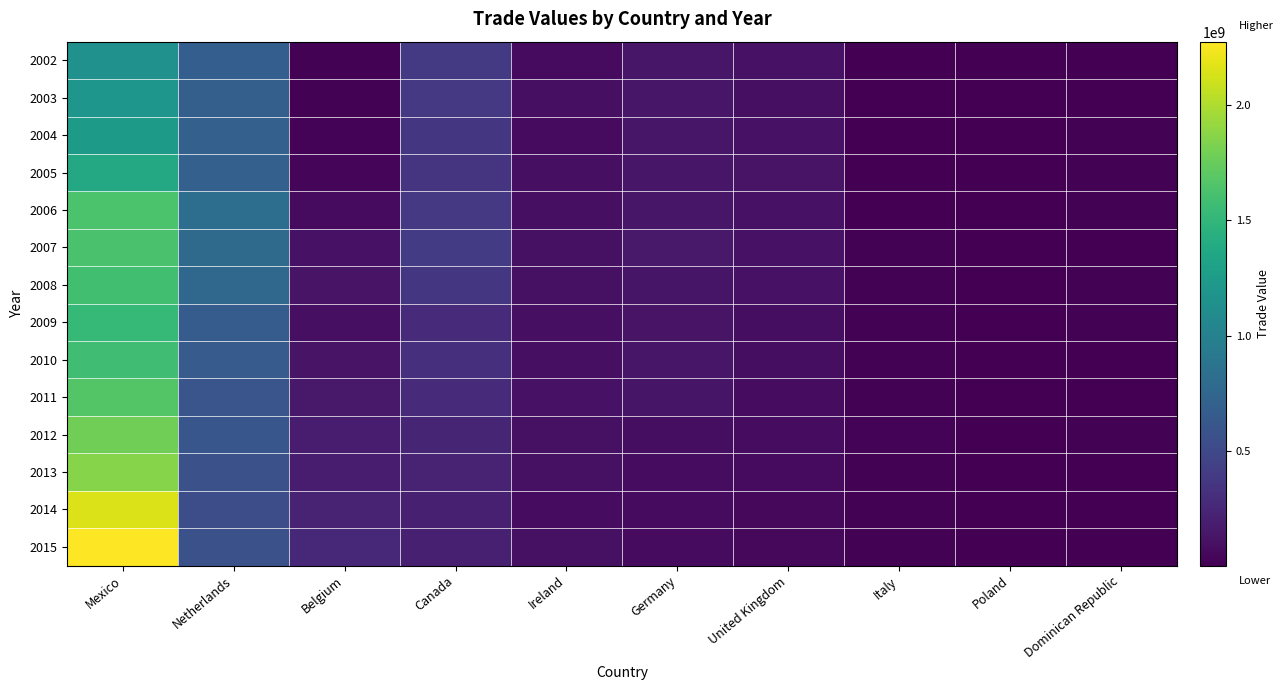

Reading left to right, transcribe all the data shown in this chart.

2002: Mexico=1148836167	Netherlands=686581858	Belgium=16284782	Canada=392642400	Ireland=71082755	Germany=143404547	United Kingdom=117944163	Italy=7535197	Poland=5642489	Dominican Republic=13590525
2003: Mexico=1195852817	Netherlands=694147130	Belgium=22538407	Canada=386142563	Ireland=95911940	Germany=139187125	United Kingdom=95186602	Italy=8753778	Poland=9923607	Dominican Republic=13777927
2004: Mexico=1240508053	Netherlands=698363141	Belgium=31451099	Canada=361144916	Ireland=73398981	Germany=139741567	United Kingdom=119952263	Italy=7662460	Poland=8187112	Dominican Republic=14783630
2005: Mexico=1374412804	Netherlands=704236235	Belgium=48837518	Canada=351015320	Ireland=101100241	Germany=144728160	United Kingdom=121471118	Italy=9946037	Poland=11761780	Dominican Republic=14553130
2006: Mexico=1631887282	Netherlands=828601218	Belgium=72199111	Canada=380863857	Ireland=98627600	Germany=144630411	United Kingdom=118579399	Italy=12412105	Poland=10796643	Dominican Republic=15064333
2007: Mexico=1620666247	Netherlands=789142240	Belgium=111914367	Canada=397821581	Ireland=105063181	Germany=158251183	United Kingdom=119842075	Italy=16314811	Poland=13812183	Dominican Republic=14329372
2008: Mexico=1585430382	Netherlands=767479362	Belgium=122512008	Canada=362440537	Ireland=109665375	Germany=136256464	United Kingdom=116128266	Italy=19541037	Poland=12478281	Dominican Republic=15024342
2009: Mexico=1521317909	Netherlands=662921254	Belgium=100543918	Canada=280890781	Ireland=101719703	Germany=123469764	United Kingdom=90222042	Italy=20008511	Poland=10792537	Dominican Republic=15487936
2010: Mexico=1578205773	Netherlands=652054991	Belgium=129350786	Canada=311936133	Ireland=100210415	Germany=142132707	United Kingdom=93747063	Italy=22359753	Poland=11715607	Dominican Republic=14327911
2011: Mexico=1668121485	Netherlands=600947493	Belgium=163771112	Canada=280736673	Ireland=115867733	Germany=138116263	United Kingdom=83828860	Italy=23147337	Poland=11388168	Dominican Republic=13420458
2012: Mexico=1780838195	Netherlands=612335989	Belgium=180930179	Canada=243315315	Ireland=110740768	Germany=91736542	United Kingdom=81827284	Italy=25301651	Poland=12752521	Dominican Republic=15146016
2013: Mexico=1861629388	Netherlands=568978539	Belgium=179862067	Canada=231047571	Ireland=108061495	Germany=81589914	United Kingdom=75766894	Italy=19188989	Poland=12225128	Dominican Republic=11585473
2014: Mexico=2152870946	Netherlands=542067060	Belgium=224332138	Canada=207130600	Ireland=82245572	Germany=67844388	United Kingdom=57395795	Italy=20116266	Poland=12770467	Dominican Republic=11257330
2015: Mexico=2271799863	Netherlands=570892012	Belgium=271021757	Canada=201833297	Ireland=106222316	Germany=71614446	United Kingdom=52206182	Italy=19792453	Poland=13327032	Dominican Republic=12969939